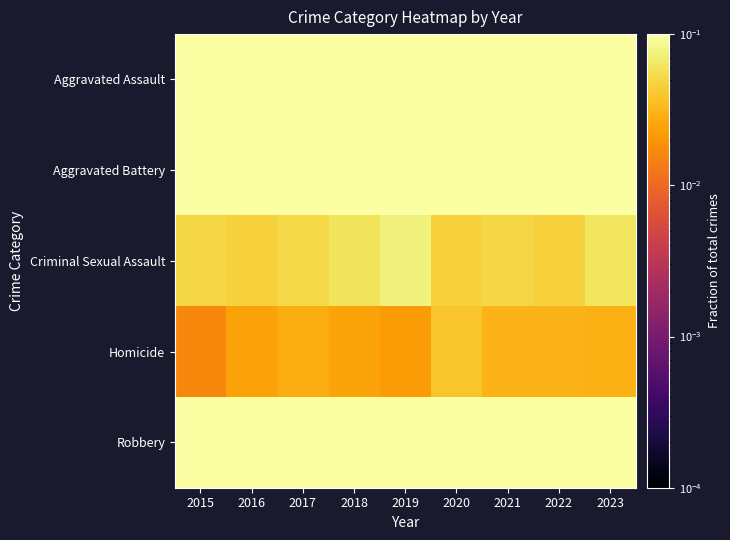

Reading left to right, what are all the values shown in this chart?

Aggravated Assault: 2015=0.2	2016=0.2	2017=0.2	2018=0.2	2019=0.2	2020=0.3	2021=0.3	2022=0.3	2023=0.2
Aggravated Battery: 2015=0.3	2016=0.3	2017=0.3	2018=0.4	2019=0.4	2020=0.4	2021=0.4	2022=0.4	2023=0.4
Criminal Sexual Assault: 2015=0.1	2016=0.0	2017=0.1	2018=0.1	2019=0.1	2020=0.0	2021=0.0	2022=0.0	2023=0.1
Homicide: 2015=0.0	2016=0.0	2017=0.0	2018=0.0	2019=0.0	2020=0.0	2021=0.0	2022=0.0	2023=0.0
Robbery: 2015=0.4	2016=0.4	2017=0.4	2018=0.3	2019=0.3	2020=0.3	2021=0.2	2022=0.3	2023=0.3